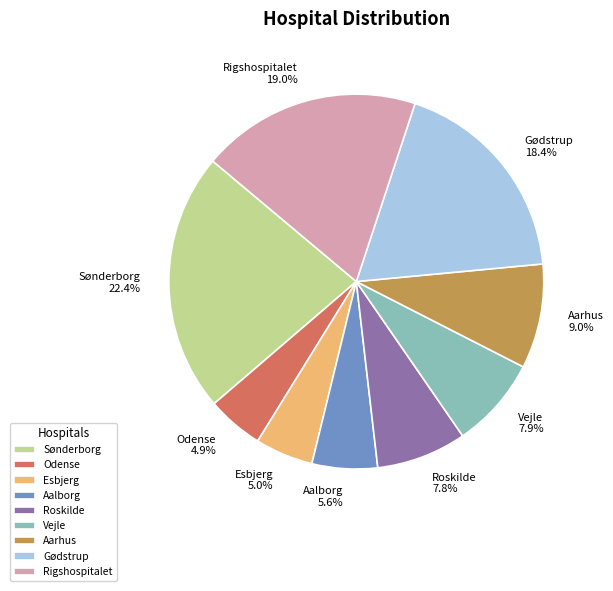

To the nearest percent, what is the difference between the largest and smallest slice percentages?

18%